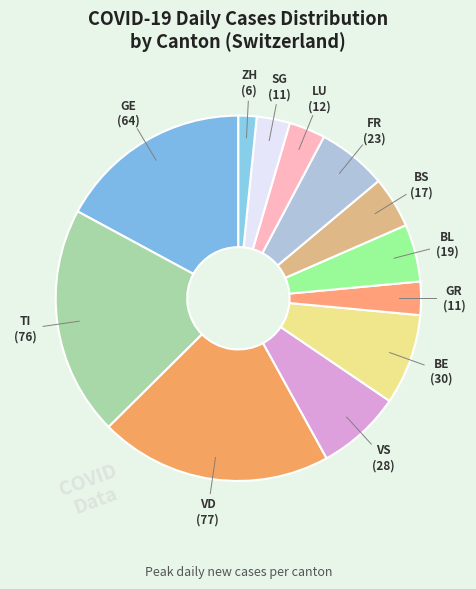

How many slices are in this pie chart?

12